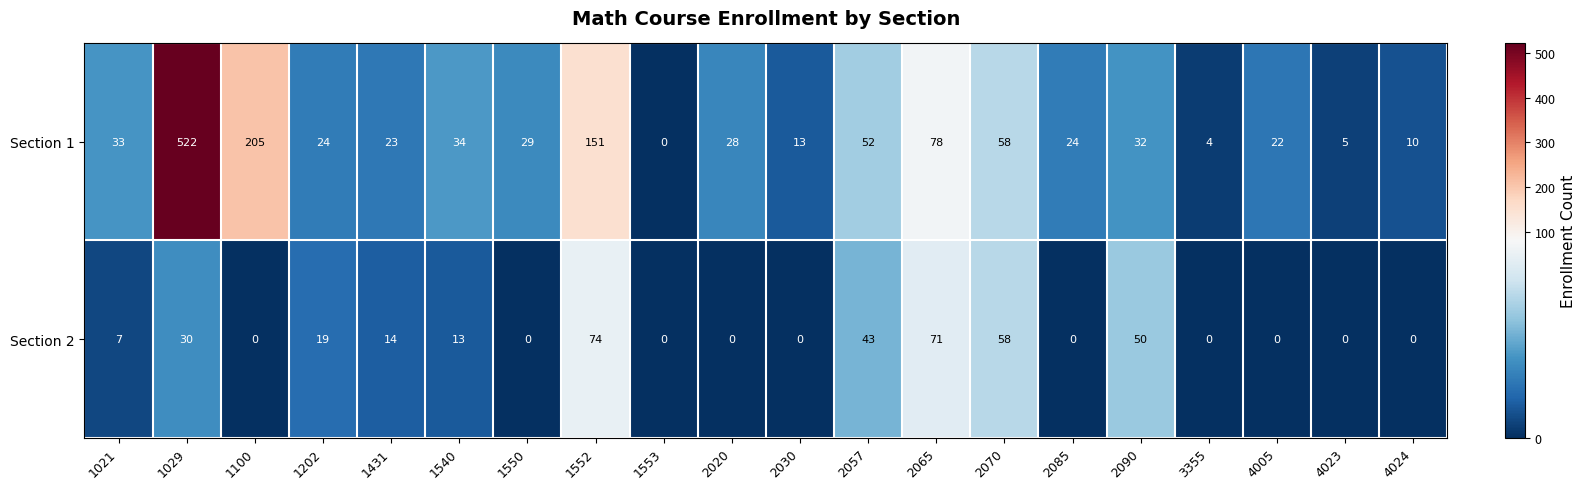

List the series in order of their overall mean, highest first.

Section 1, Section 2